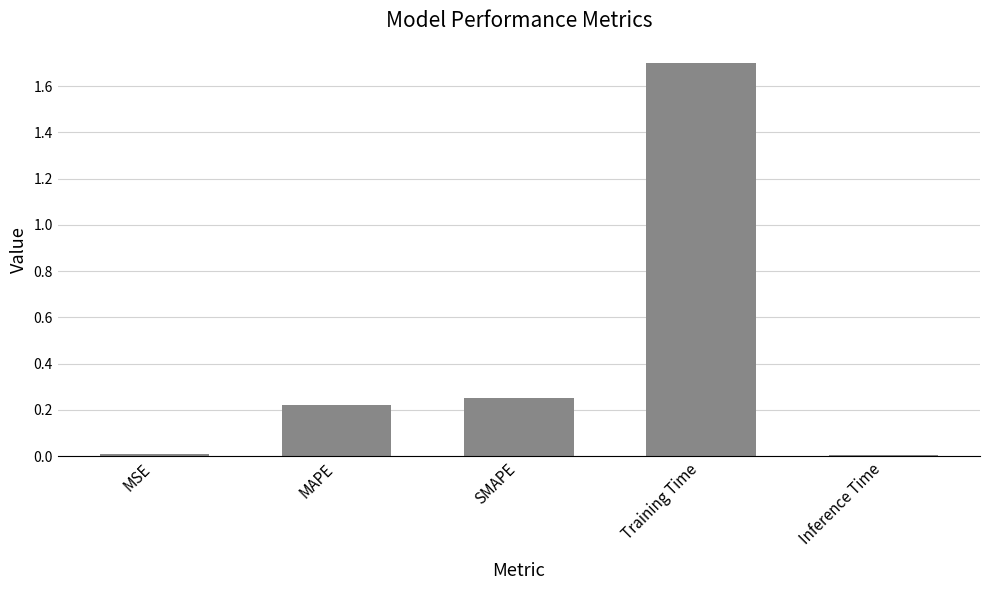

What is the sum of all values?

2.2